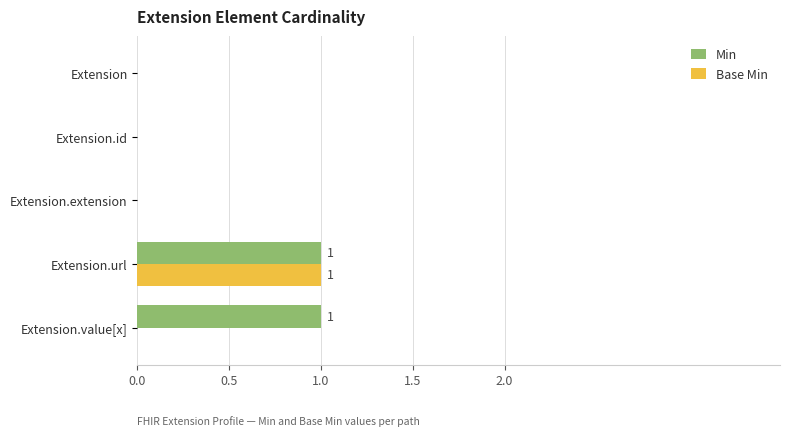

Between Extension.id and Extension.value[x], which series saw the biggest shift?

Min